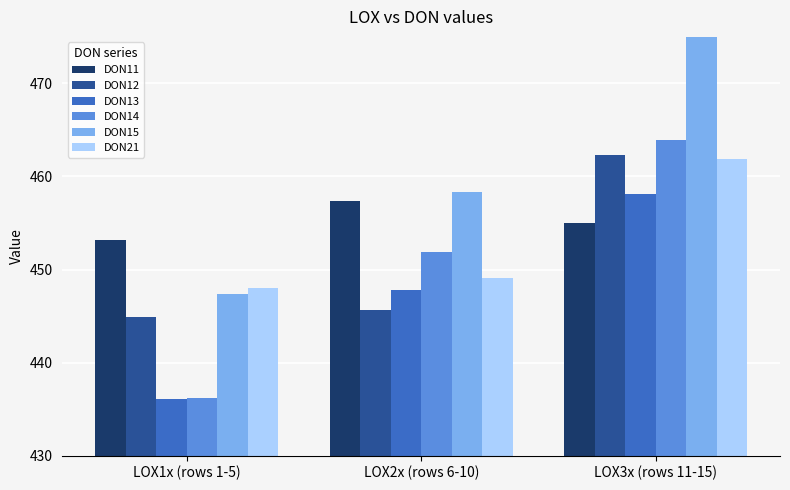

Reading right to left, what are all the values shown in this chart?

DON11: 455.0	457.4	453.2
DON12: 462.4	445.7	444.9
DON13: 458.1	447.8	436.1
DON14: 463.9	451.8	436.2
DON15: 476.9	458.3	447.4
DON21: 461.9	449.1	448.0